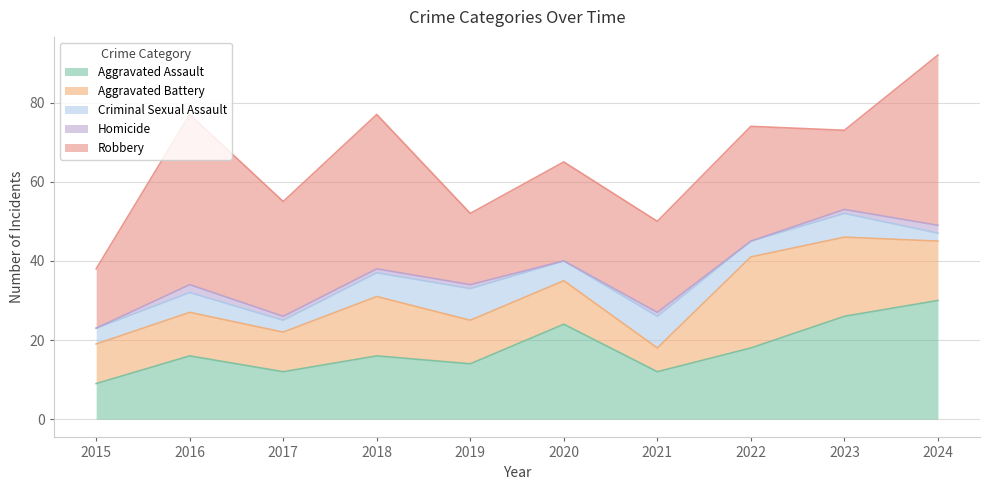

List the series in order of their overall mean, highest first.

Robbery, Aggravated Assault, Aggravated Battery, Criminal Sexual Assault, Homicide